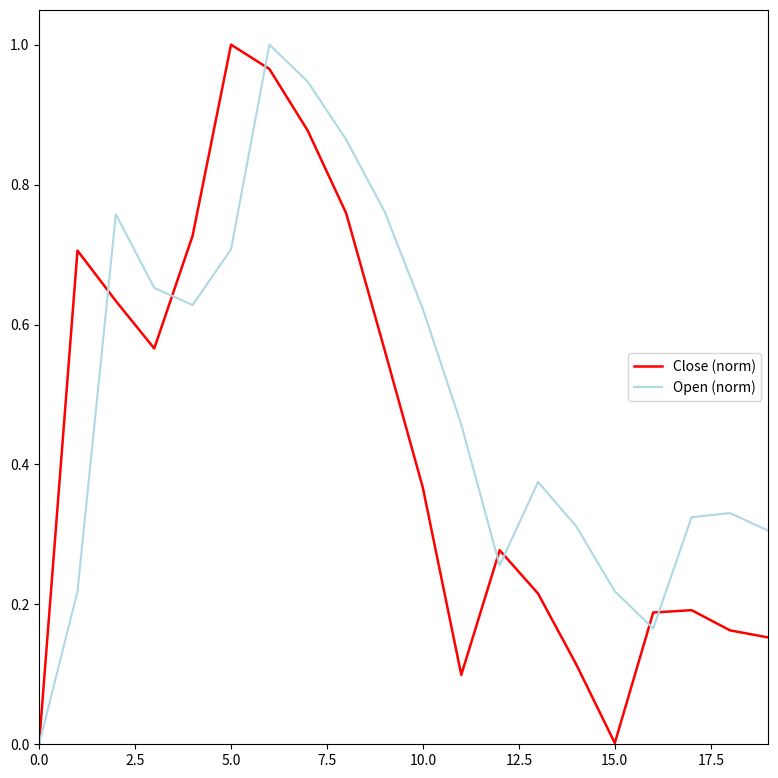

Rank the series by their average value, from lowest to highest.

Close (norm), Open (norm)